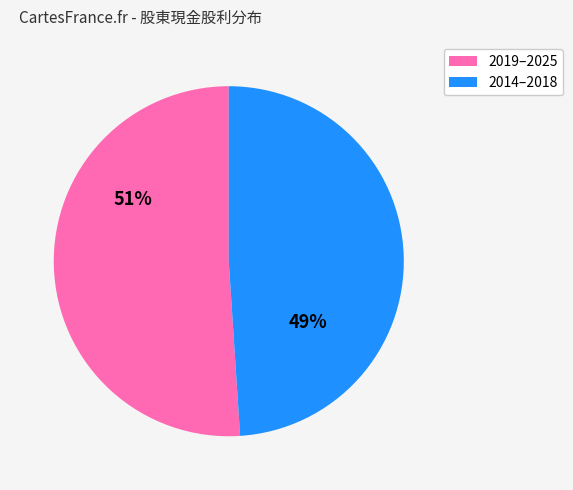

To the nearest percent, what is the average slice percentage?

50%